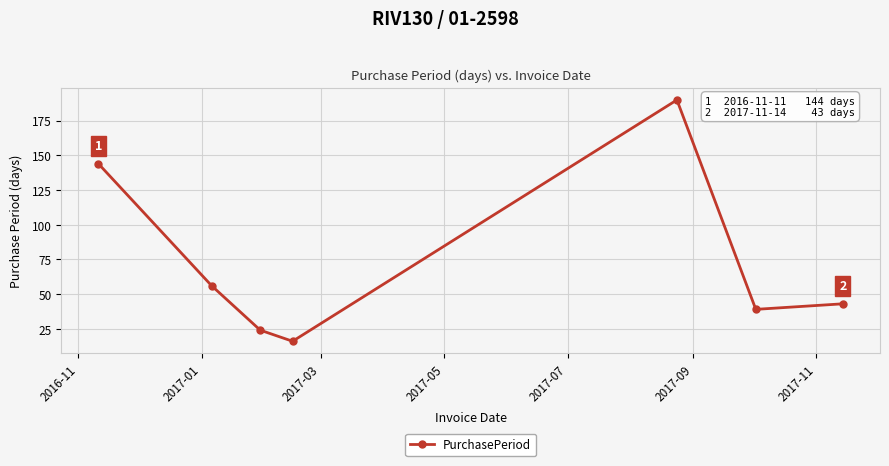

What is the sum of all values?

512